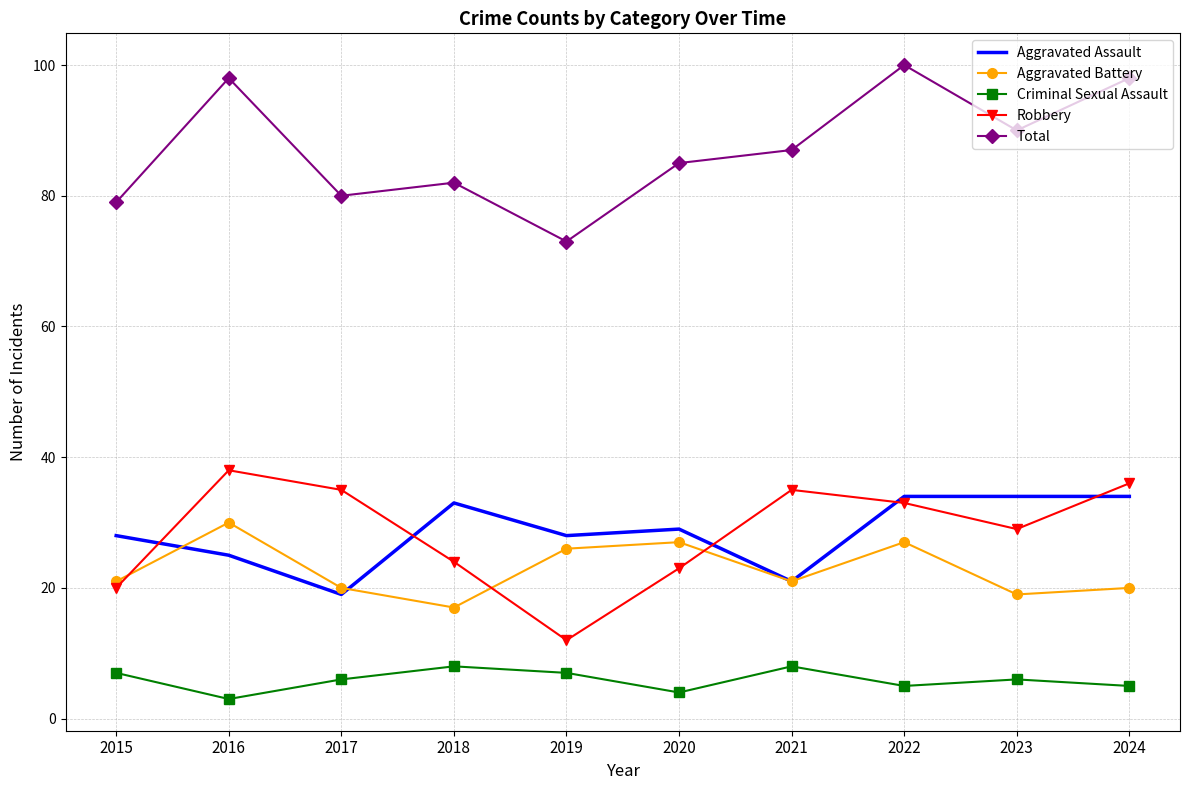

Reading left to right, extract all data points from this chart.

Aggravated Assault: 2015=28	2016=25	2017=19	2018=33	2019=28	2020=29	2021=21	2022=34	2023=34	2024=34
Aggravated Battery: 2015=21	2016=30	2017=20	2018=17	2019=26	2020=27	2021=21	2022=27	2023=19	2024=20
Criminal Sexual Assault: 2015=7	2016=3	2017=6	2018=8	2019=7	2020=4	2021=8	2022=5	2023=6	2024=5
Robbery: 2015=20	2016=38	2017=35	2018=24	2019=12	2020=23	2021=35	2022=33	2023=29	2024=36
Total: 2015=79	2016=98	2017=80	2018=82	2019=73	2020=85	2021=87	2022=100	2023=90	2024=98